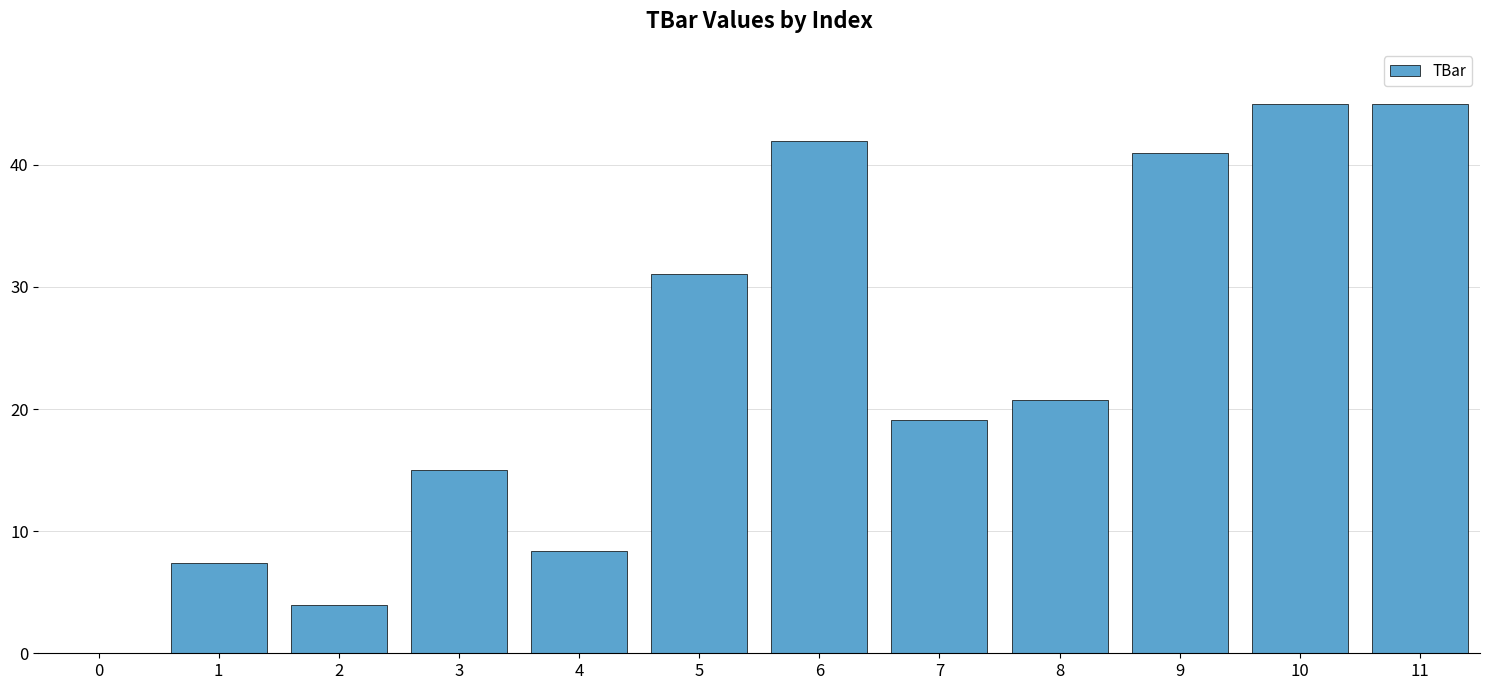

Where is the data nearest to the value 22?

8